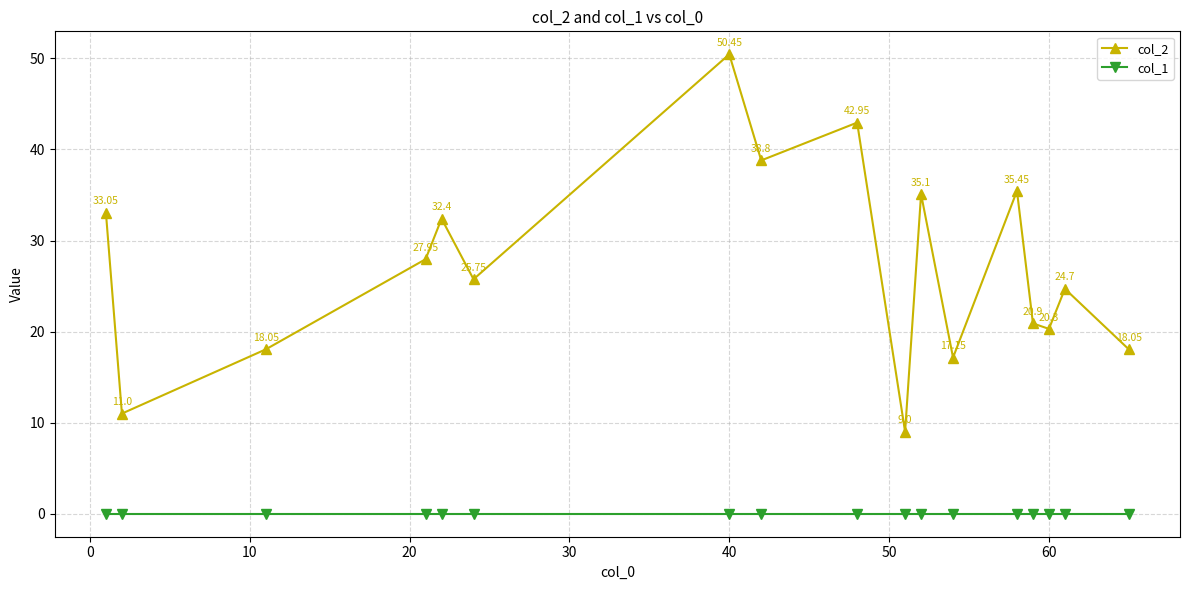

Which series has the largest range (max minus min)?

col_2